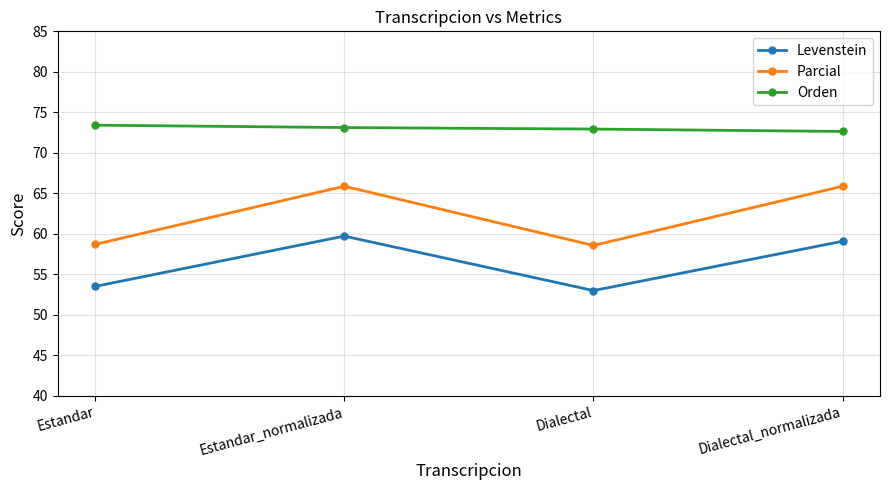

What is the sum of all Orden values?

292.1